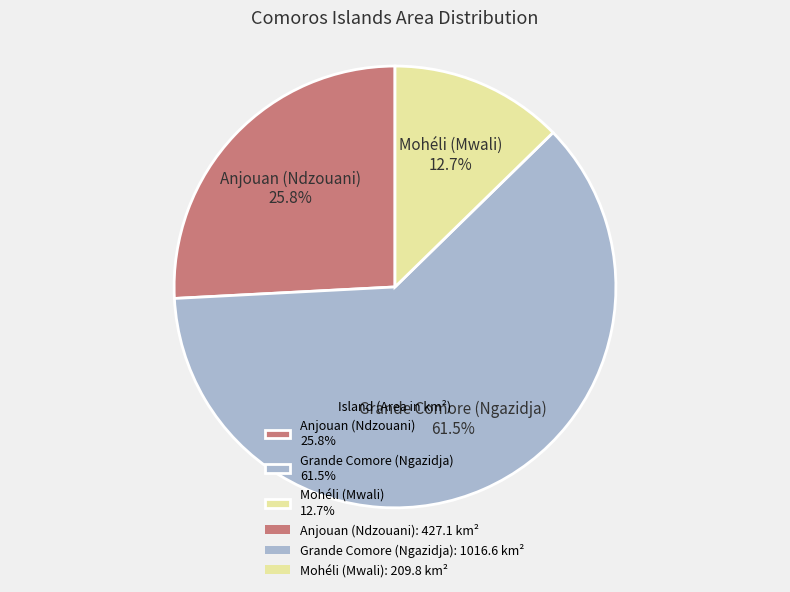

Is it true that Anjouan (Ndzouani) is 39% of the pie?

False